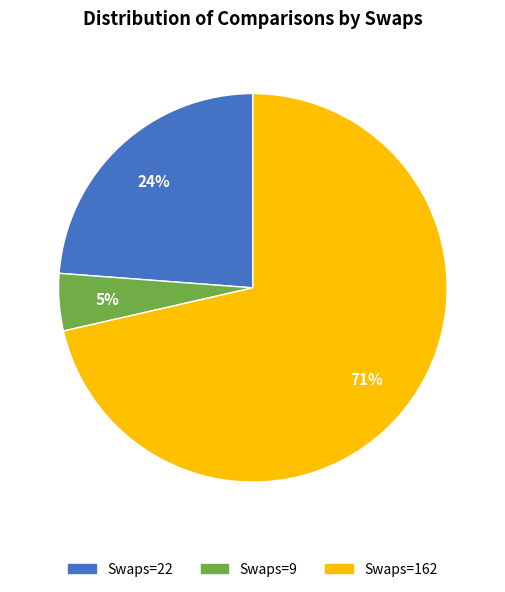

How many segments does this pie chart have?

3